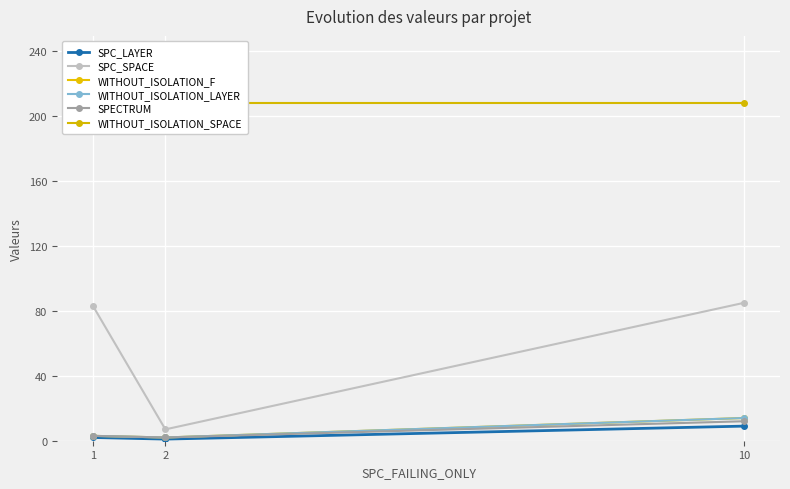

What is the smallest value displayed?

1